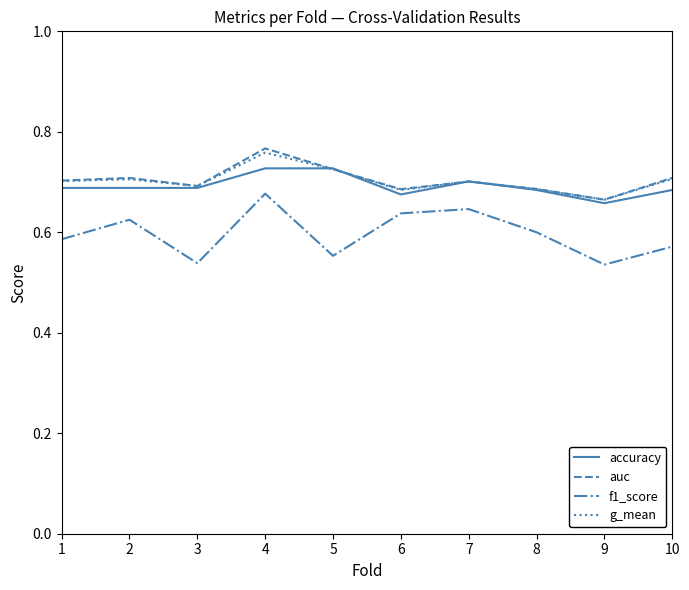

Which label corresponds to the largest value in the chart?

4